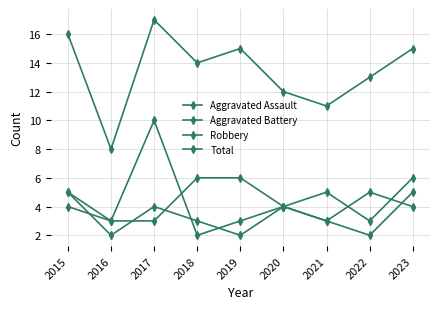

Rank the categories by Total value from lowest to highest.

2016, 2021, 2020, 2022, 2018, 2019, 2023, 2015, 2017